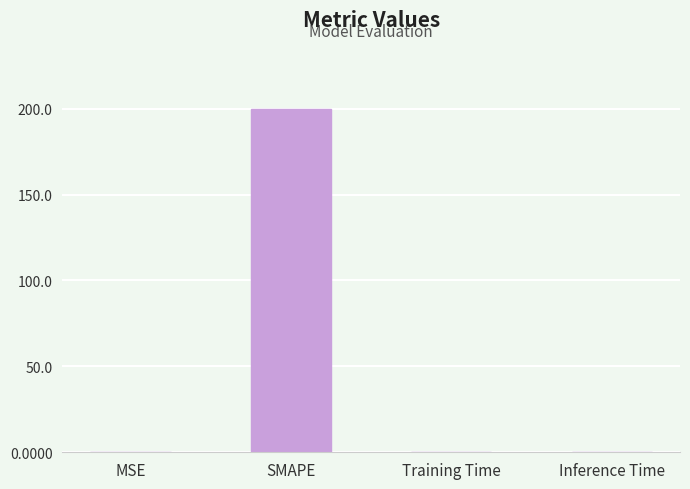

The chart shows a value of 200.0 at SMAPE. True or false?

True